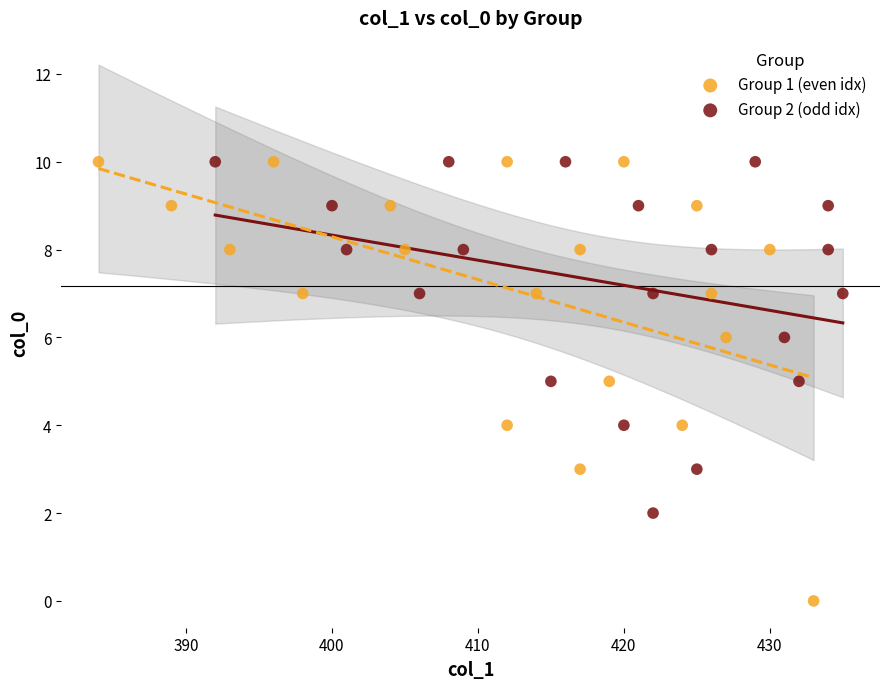

Which series has the largest Y range (max minus min)?

Group 1 (even idx)